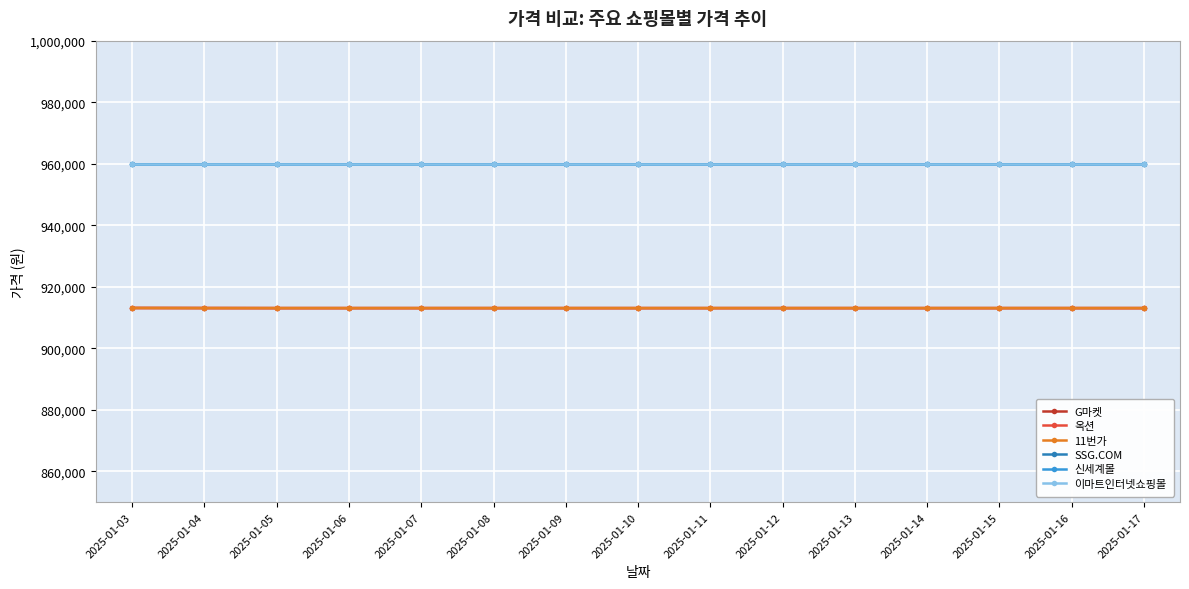

At which category does the chart reach its peak across all series?

2025-01-03